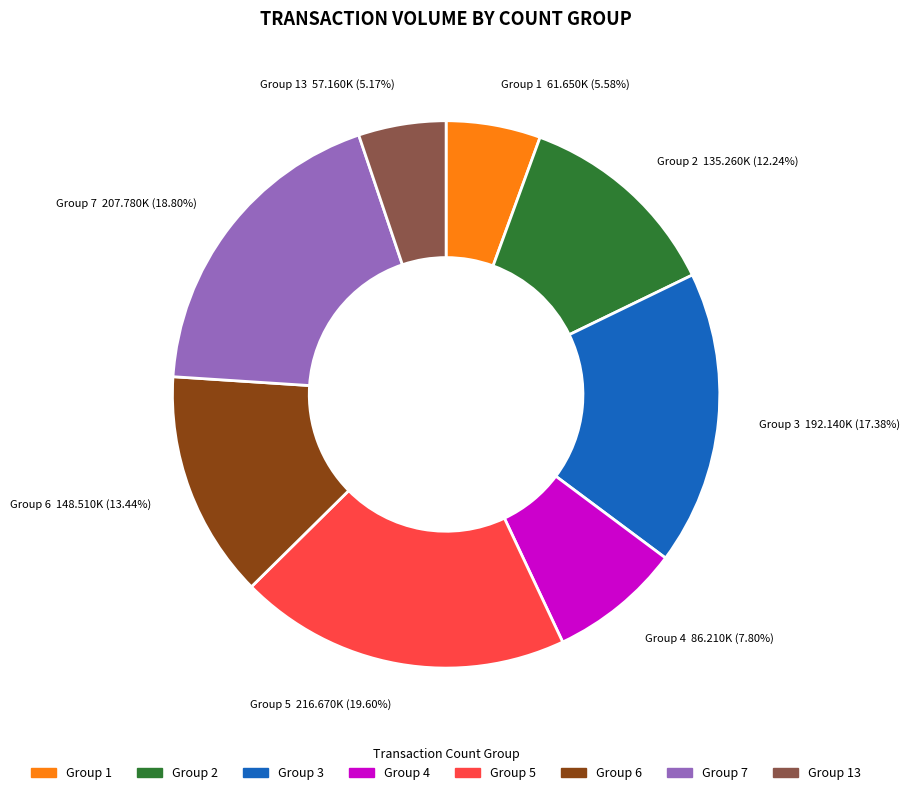

Does any single category account for the majority?

No